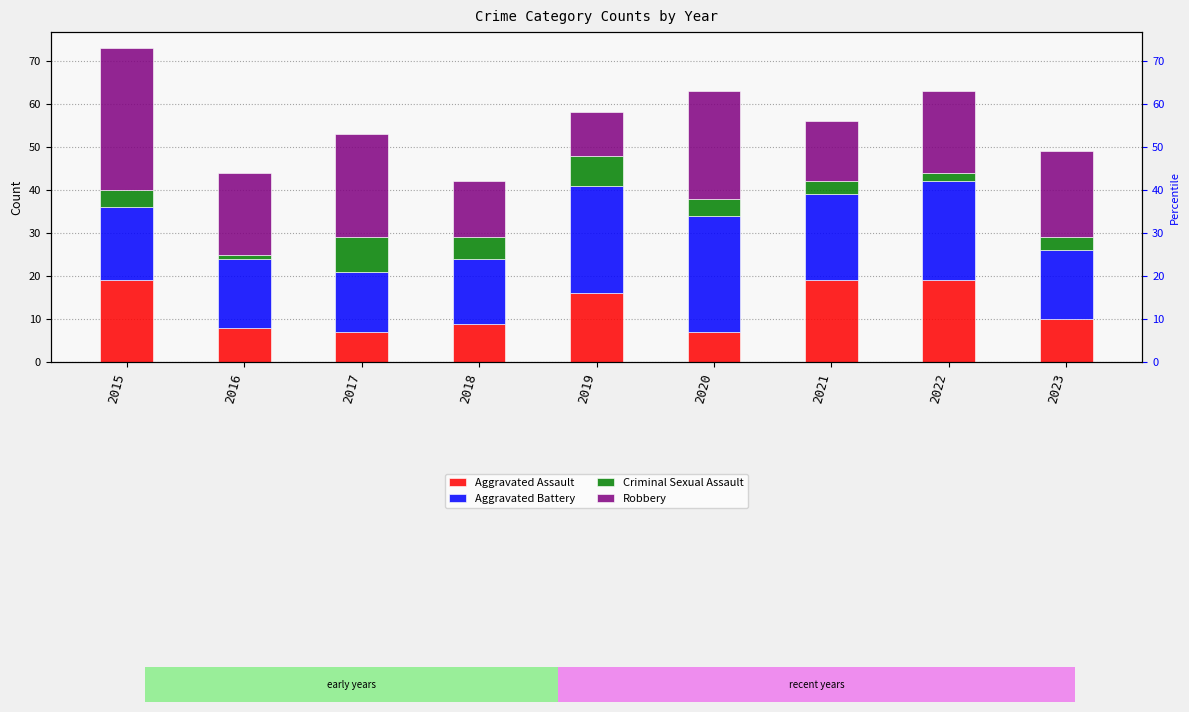

Reading left to right, transcribe all the data shown in this chart.

Aggravated Assault: 2015=19	2016=8	2017=7	2018=9	2019=16	2020=7	2021=19	2022=19	2023=10
Aggravated Battery: 2015=17	2016=16	2017=14	2018=15	2019=25	2020=27	2021=20	2022=23	2023=16
Criminal Sexual Assault: 2015=4	2016=1	2017=8	2018=5	2019=7	2020=4	2021=3	2022=2	2023=3
Robbery: 2015=33	2016=19	2017=24	2018=13	2019=10	2020=25	2021=14	2022=19	2023=20